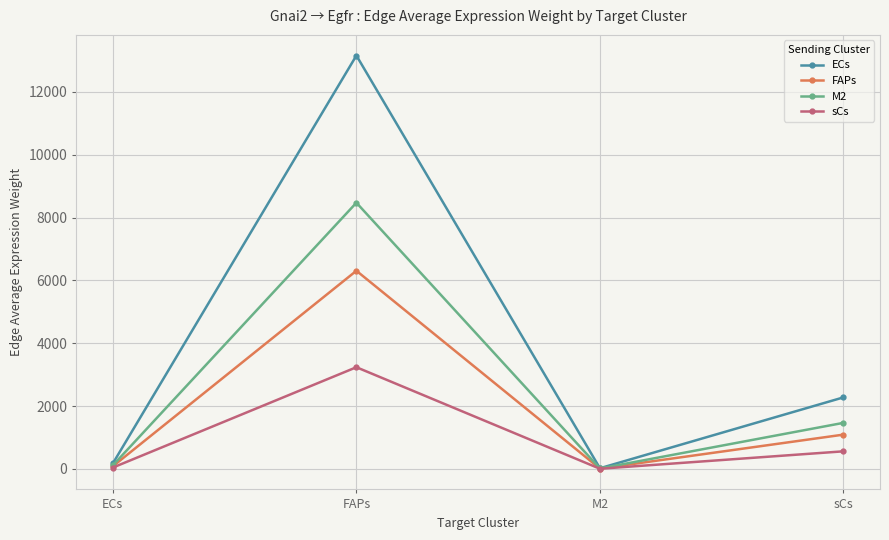

At which label does M2 reach its peak?

FAPs